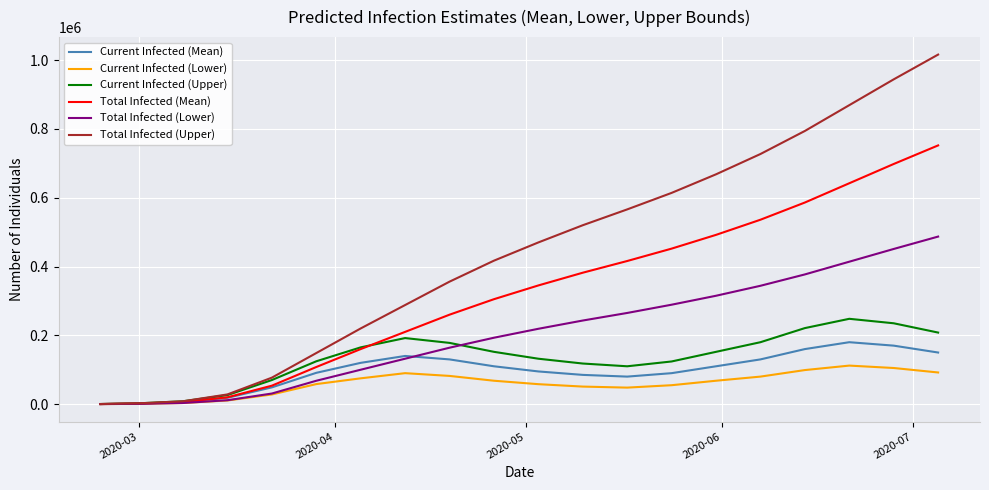

List the series in order of their peak value, lowest first.

Current Infected (Lower), Current Infected (Mean), Current Infected (Upper), Total Infected (Lower), Total Infected (Mean), Total Infected (Upper)